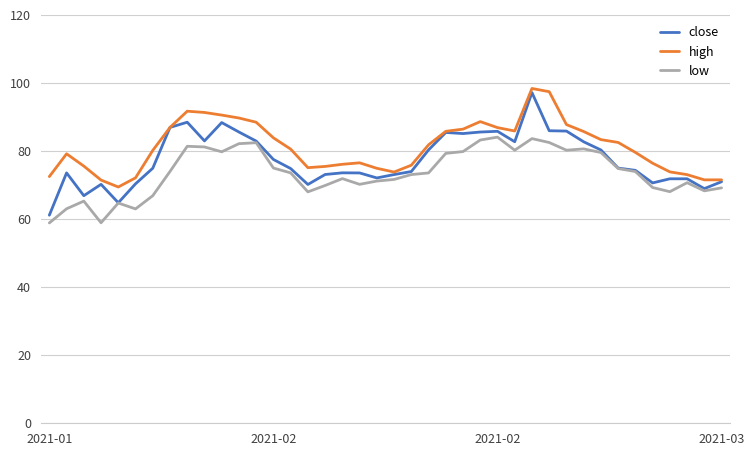

What is the average value of the high series?

81.2